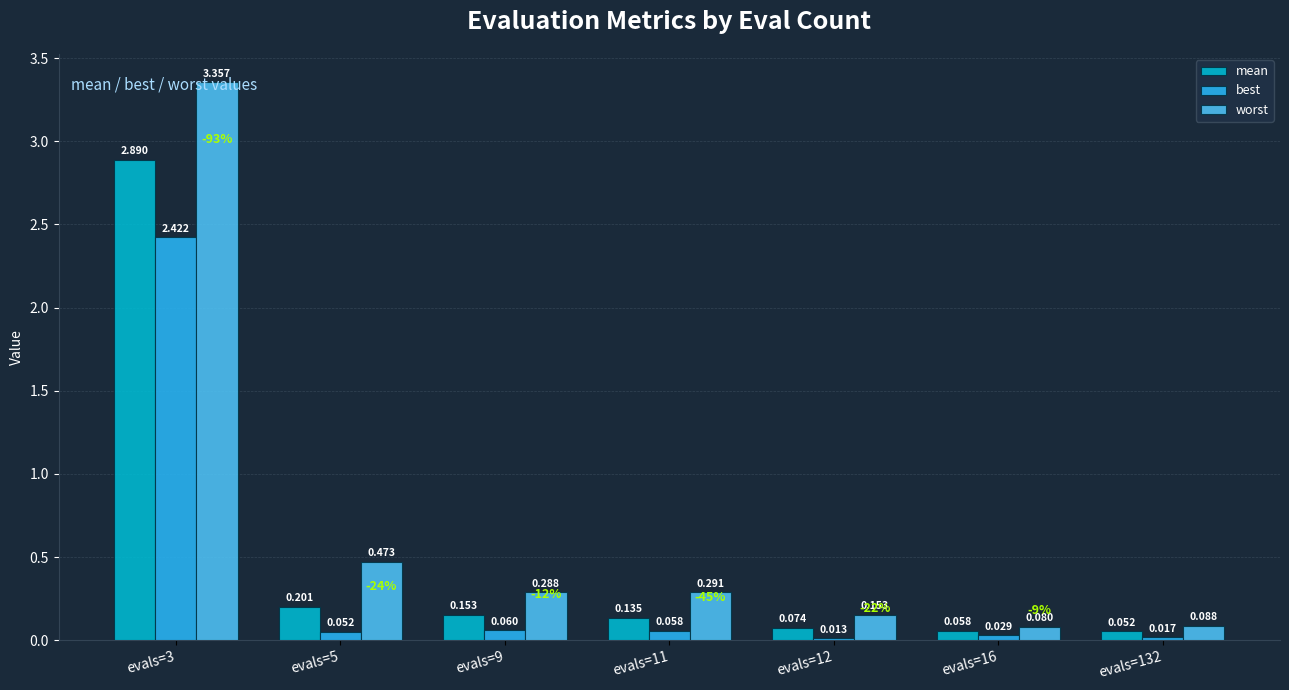

Which series has the largest total across all categories?

worst